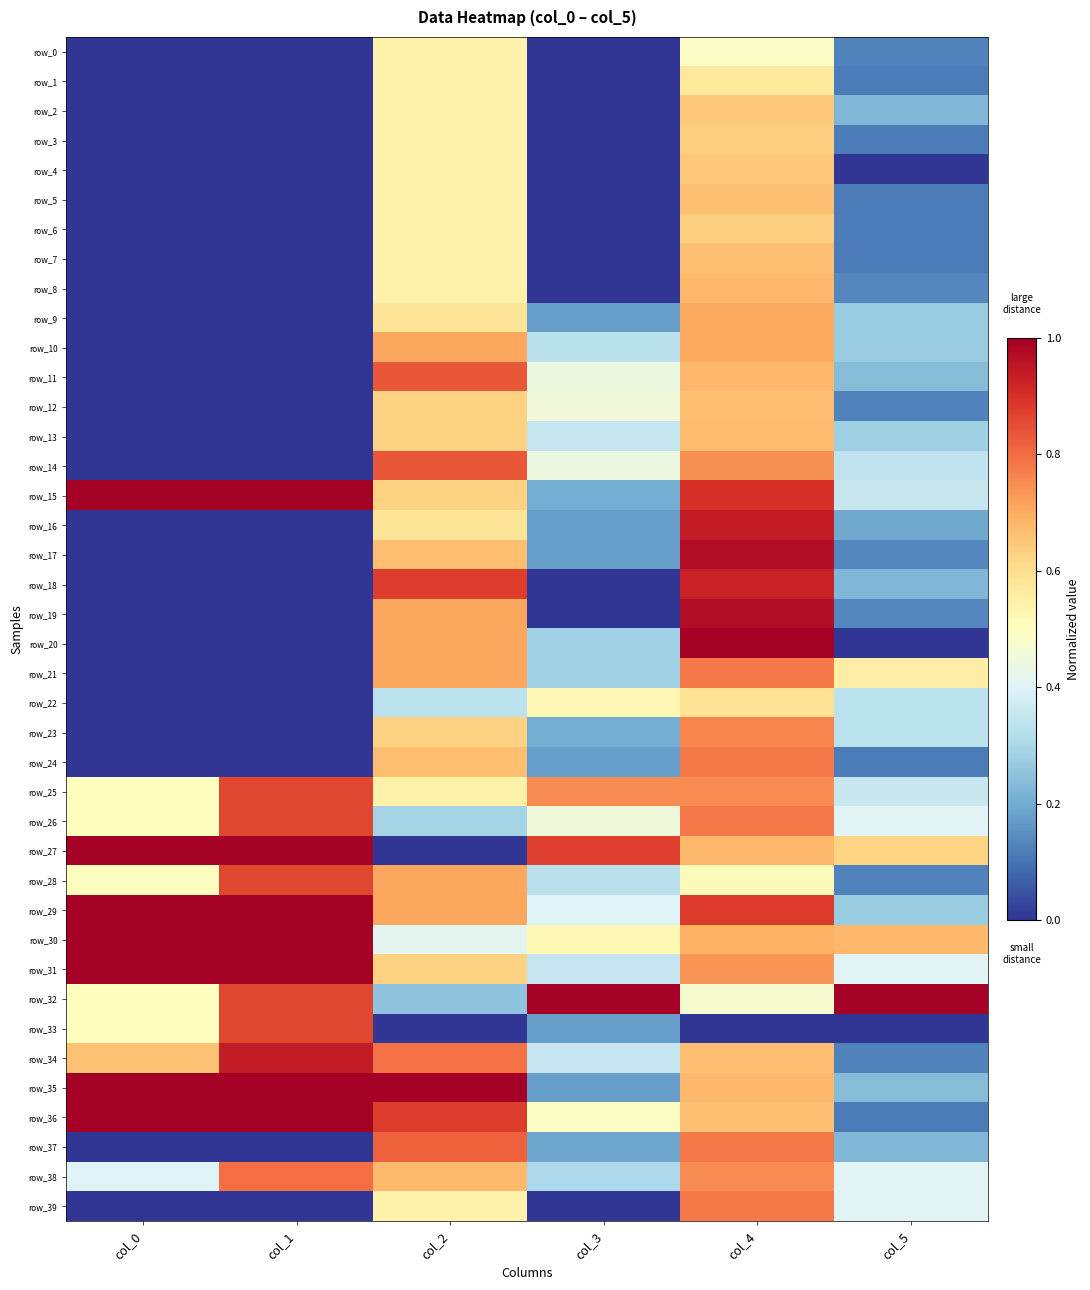

What is the difference between the second highest and second lowest values in the row_0 series?

0.5